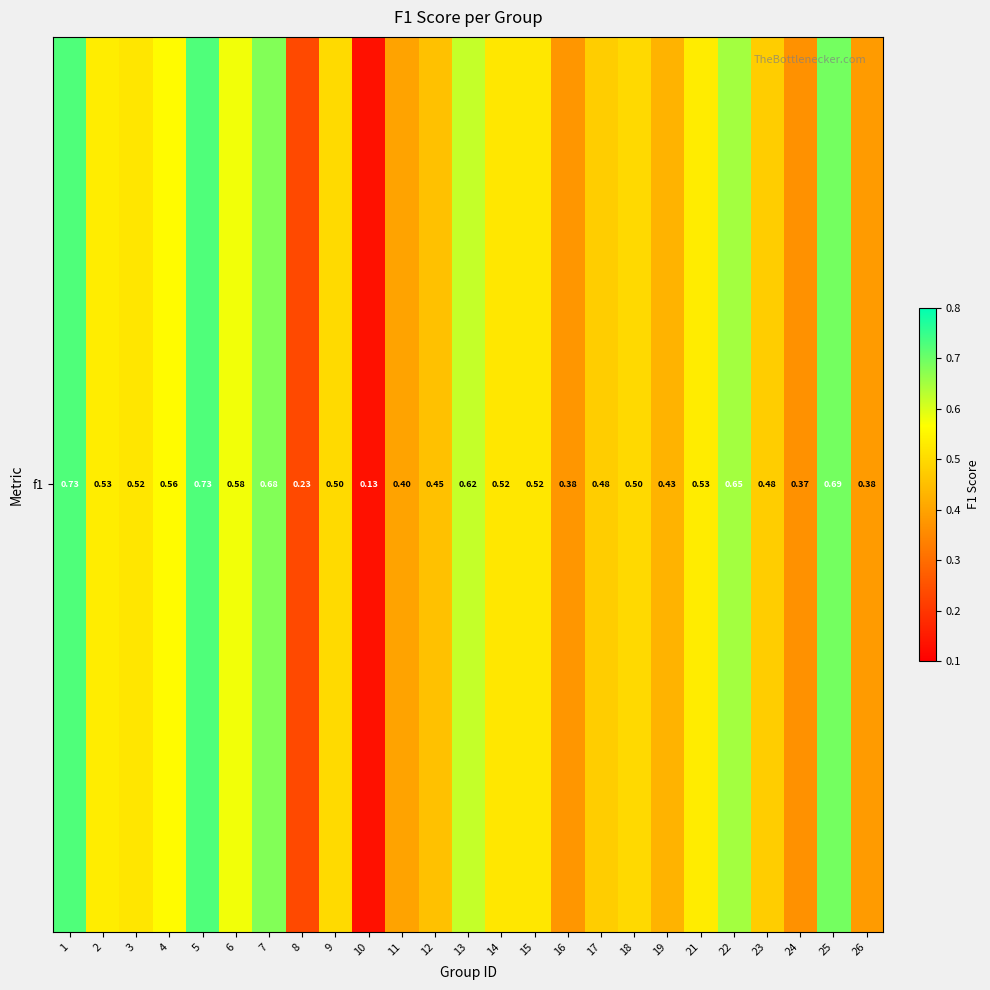

Reading left to right, list all the values displayed in this chart.

1=0.7	2=0.5	3=0.5	4=0.6	5=0.7	6=0.6	7=0.7	8=0.2	9=0.5	10=0.1	11=0.4	12=0.5	13=0.6	14=0.5	15=0.5	16=0.4	17=0.5	18=0.5	19=0.4	21=0.5	22=0.7	23=0.5	24=0.4	25=0.7	26=0.4